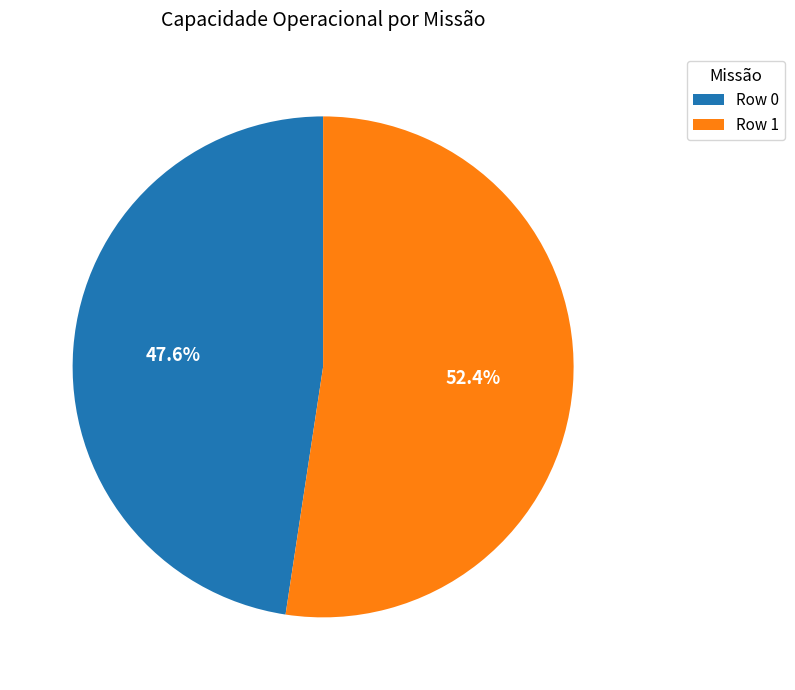

To the nearest percent, what is the average slice percentage?

50%